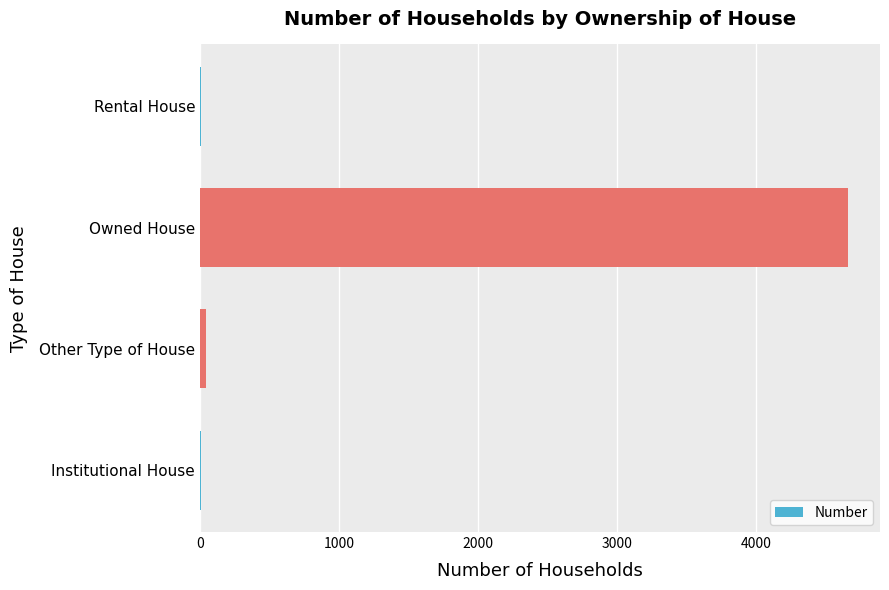

How many categories are shown in the chart?

4